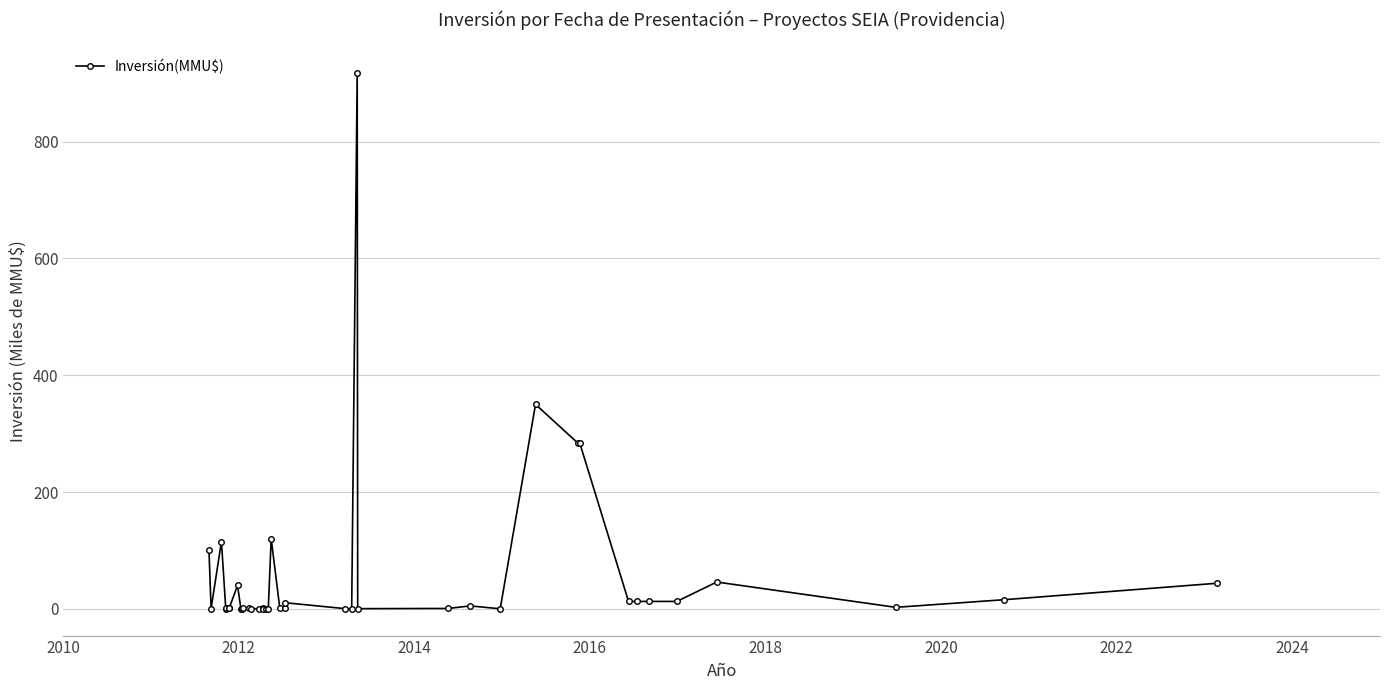

Is this an area chart (filled region under the line)?

No